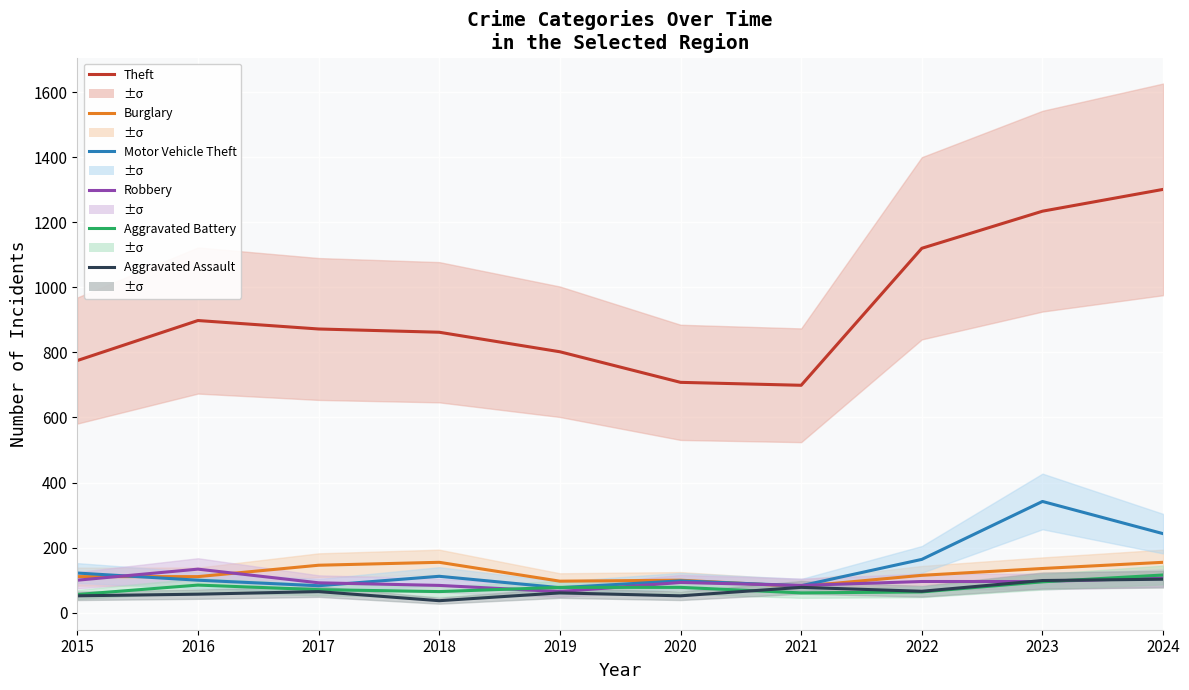

How many data points in Theft are less than 872?

5